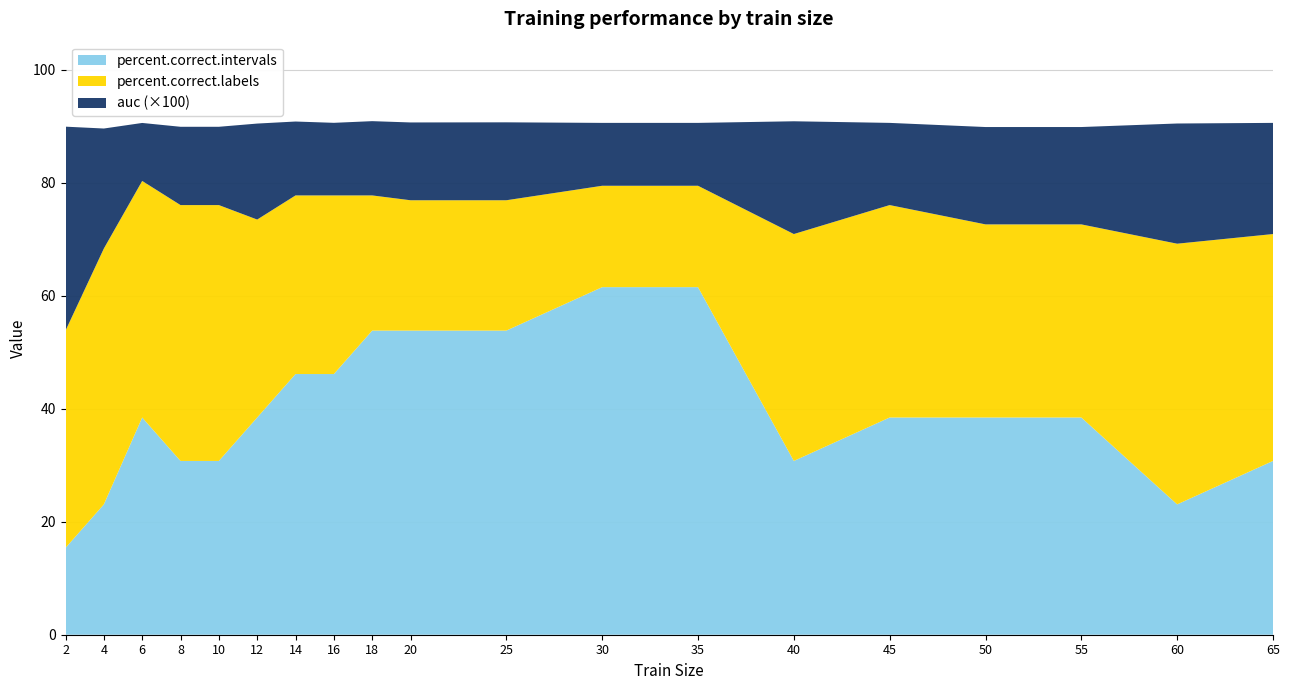

Reading right to left, list all the values displayed in this chart.

auc: 0.9	0.9	0.9	0.9	0.9	0.9	0.9	0.9	0.9	0.9	0.9	0.9	0.9	0.9	0.9	0.9	0.9	0.9	0.9
percent.correct.labels: 70.9	69.2	72.6	72.6	76.1	70.9	79.5	79.5	76.9	76.9	77.8	77.8	77.8	73.5	76.1	76.1	80.3	68.4	53.8
percent.correct.intervals: 30.8	23.1	38.5	38.5	38.5	30.8	61.5	61.5	53.8	53.8	53.8	46.2	46.2	38.5	30.8	30.8	38.5	23.1	15.4